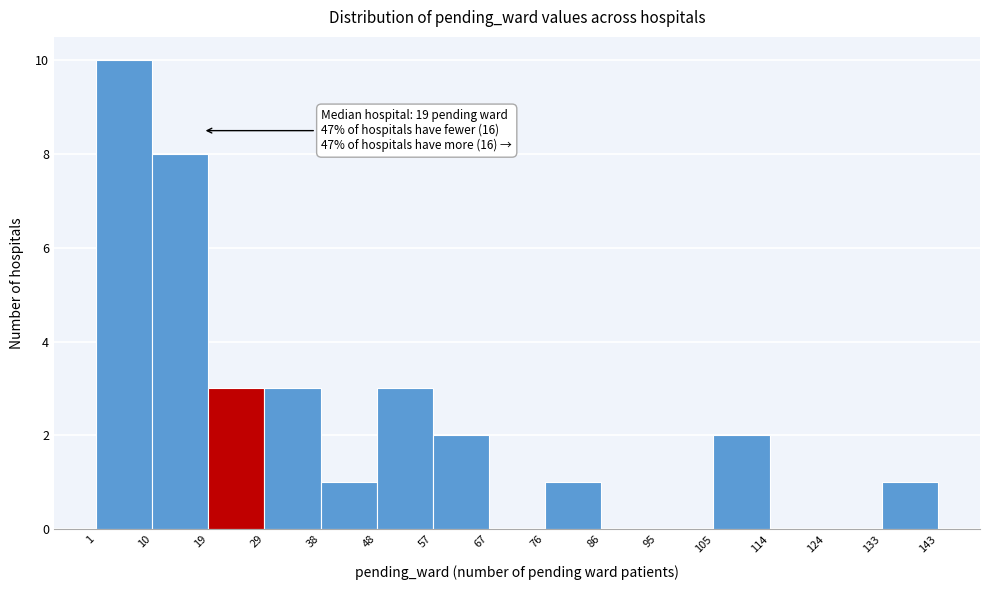

Over which range of the x-axis is the bar tallest?

1 to 10